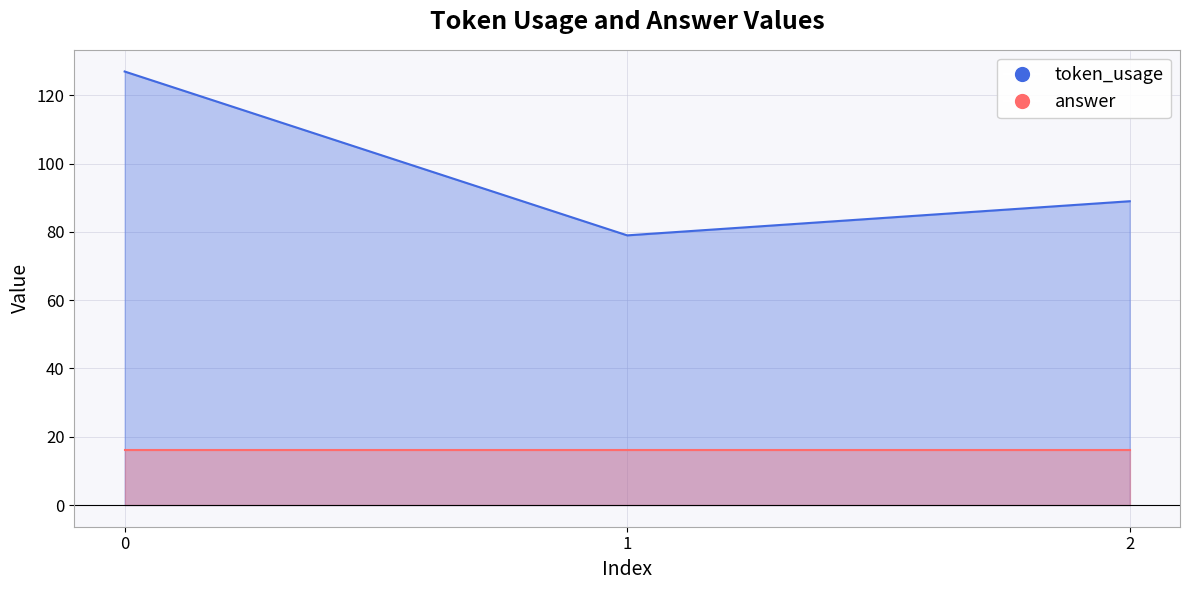

Reading left to right, extract all data points from this chart.

127	79	89